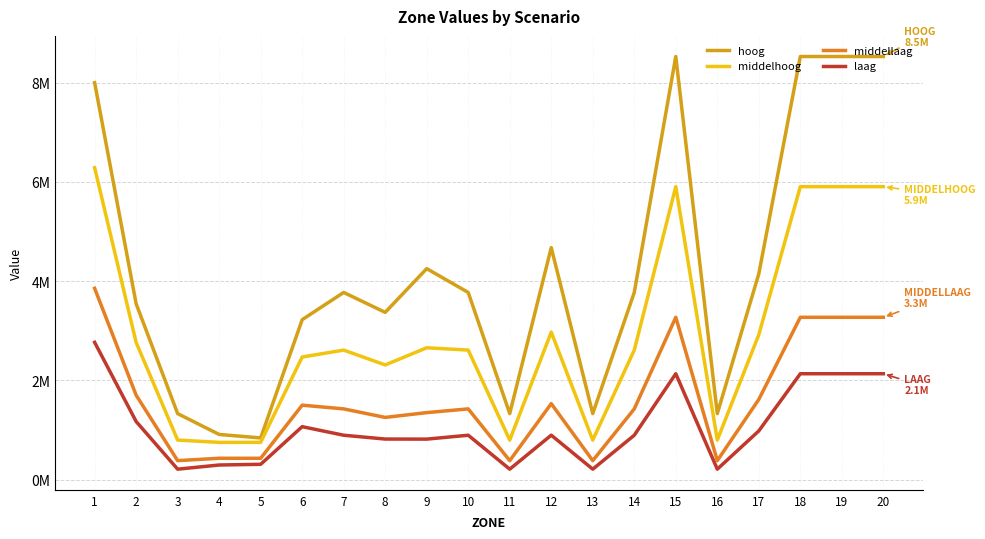

What are all the series names shown in the legend?

hoog, middelhoog, middellaag, laag